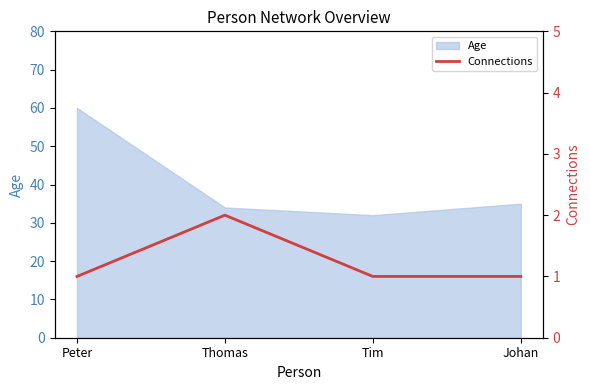

Read the Age value at Tim.

32